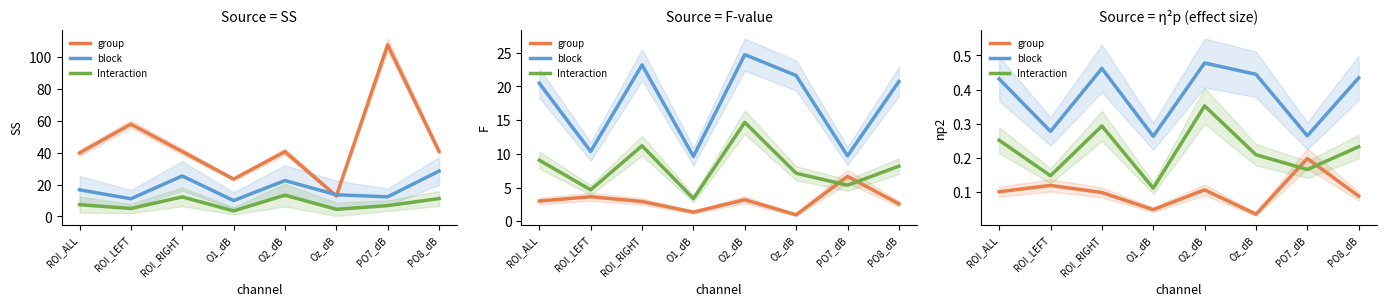

Reading right to left, extract all data points from this chart.

group: 0.1	0.2	0.0	0.1	0.0	0.1	0.1	0.1
block: 0.4	0.3	0.4	0.5	0.3	0.5	0.3	0.4
Interaction: 0.2	0.2	0.2	0.4	0.1	0.3	0.1	0.3